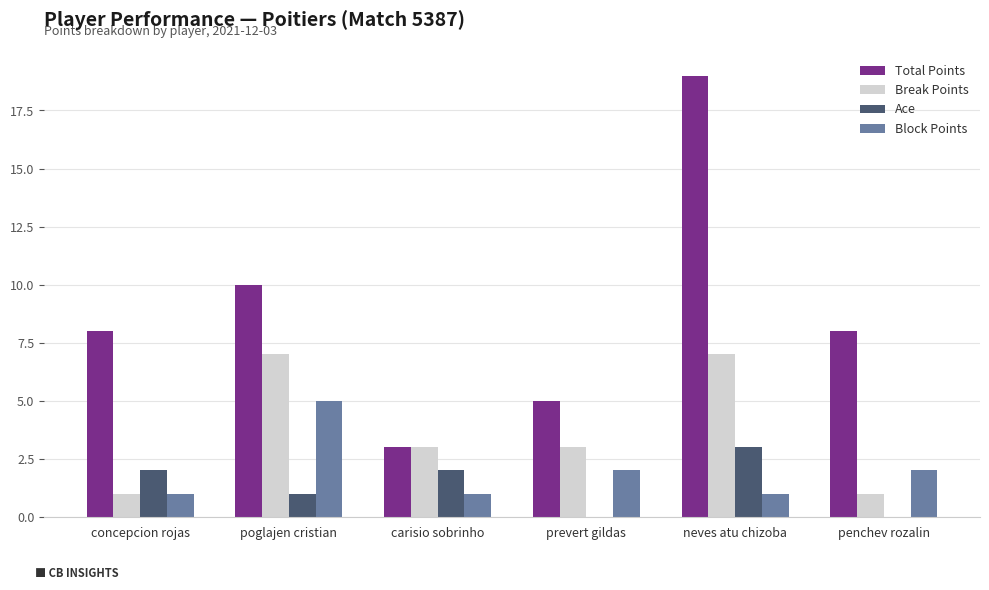

What is the sum of the Block Points values at poglajen cristian and prevert gildas?

7